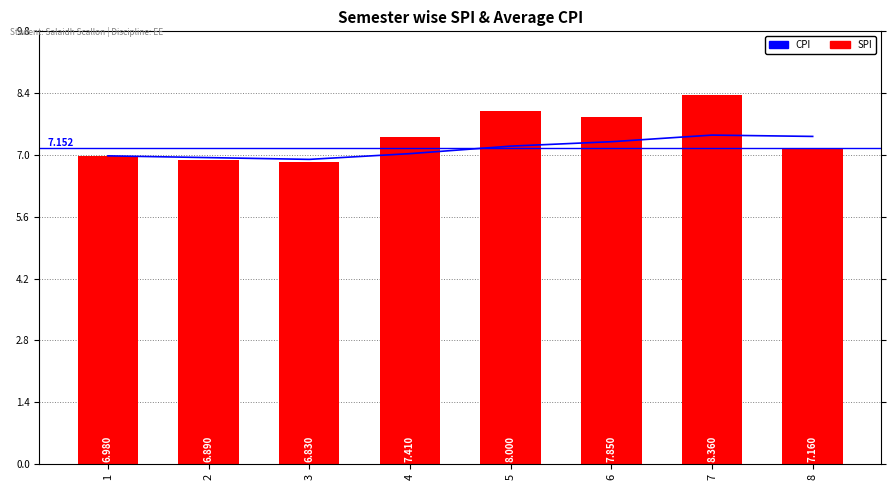

Which series has the largest total across all categories?

SPI